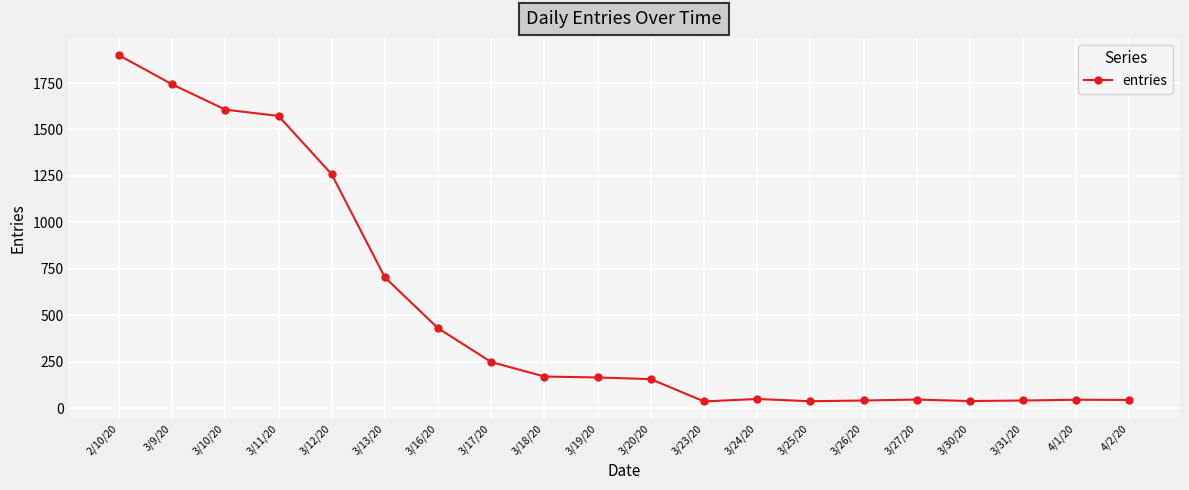

What is the minimum value shown in the chart?

36